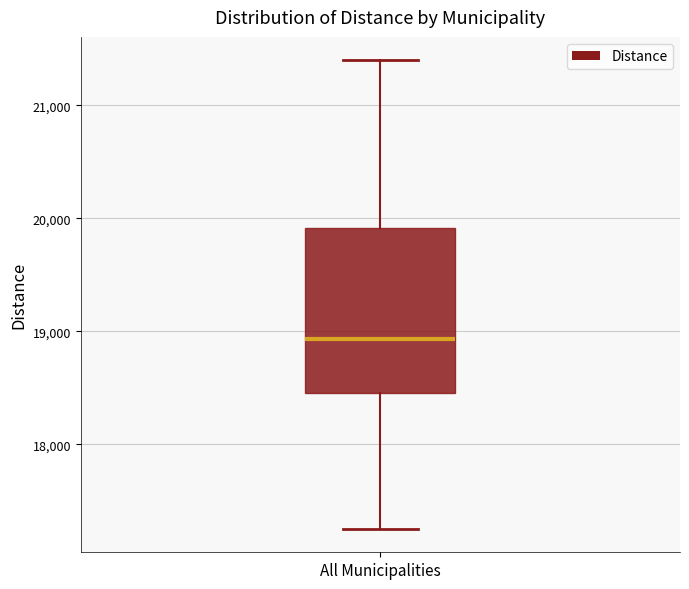

Where is the lower edge of the box for All Municipalities on the y-axis? The values are not printed on the chart, so give them approximately, as read against the axis.

18500